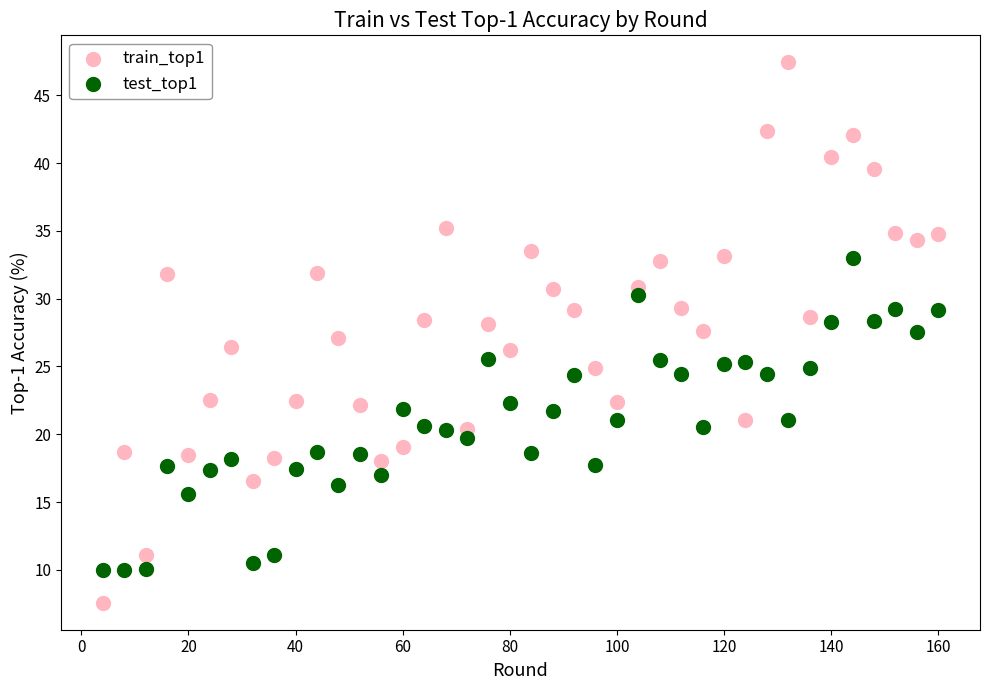

Which series reaches the minimum Y coordinate?

train_top1